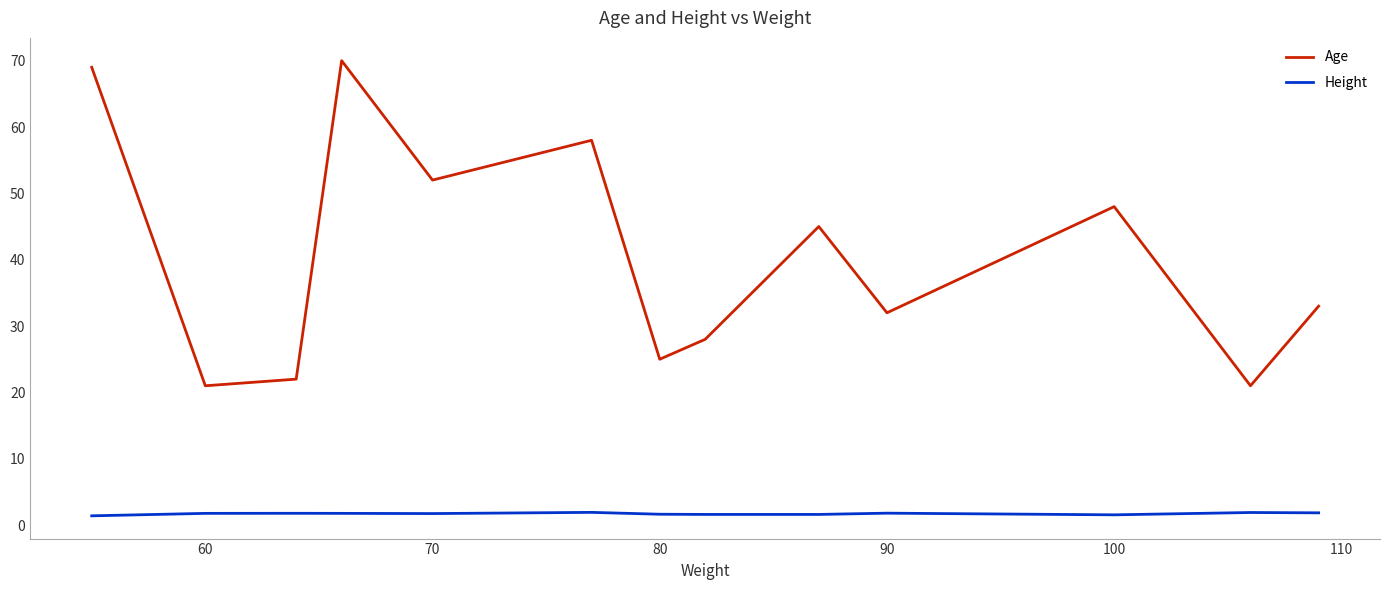

At how many categories does at least one series exceed 40?

7